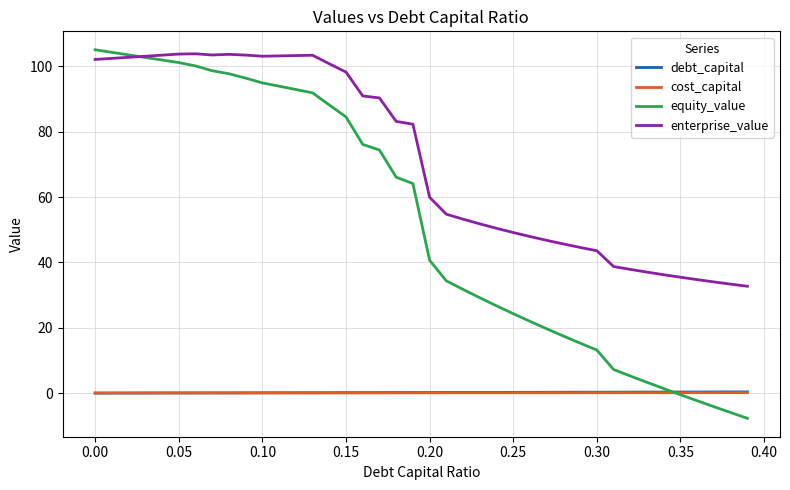

True or false: cost_capital and enterprise_value intersect in this chart.

False